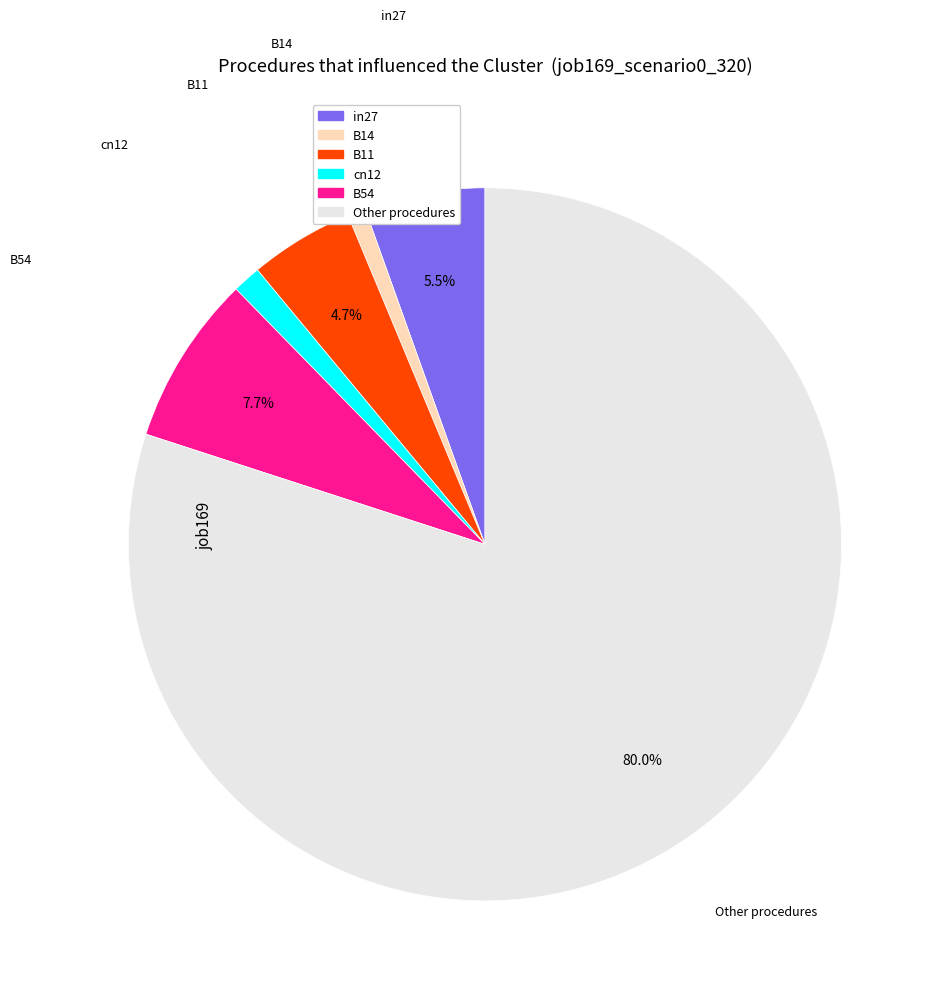

Does any single category account for the majority?

Yes